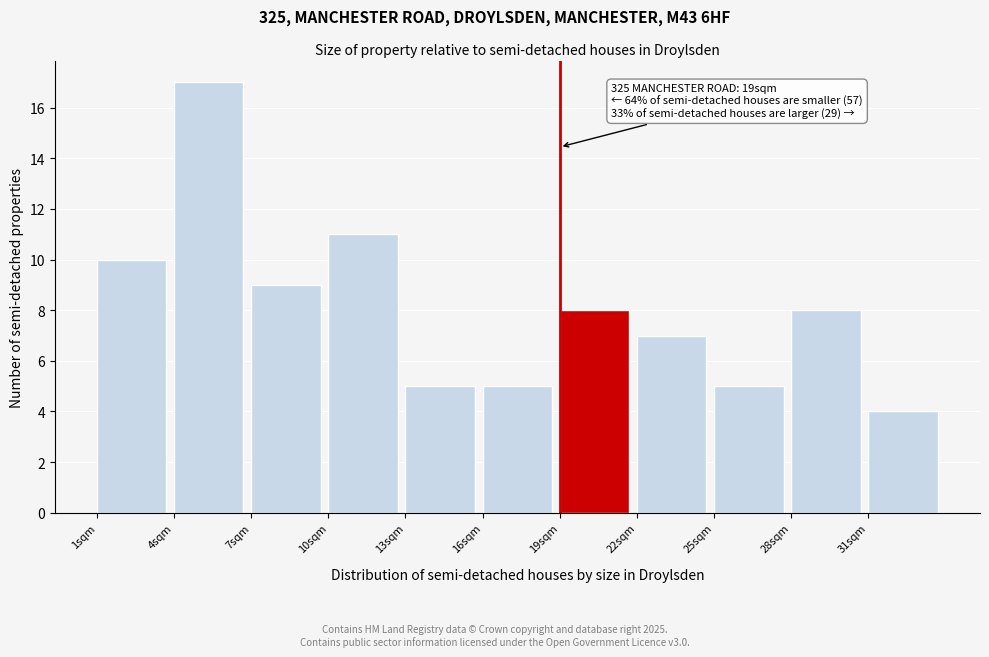

Over which range of the x-axis is the bar tallest?

4 to 7